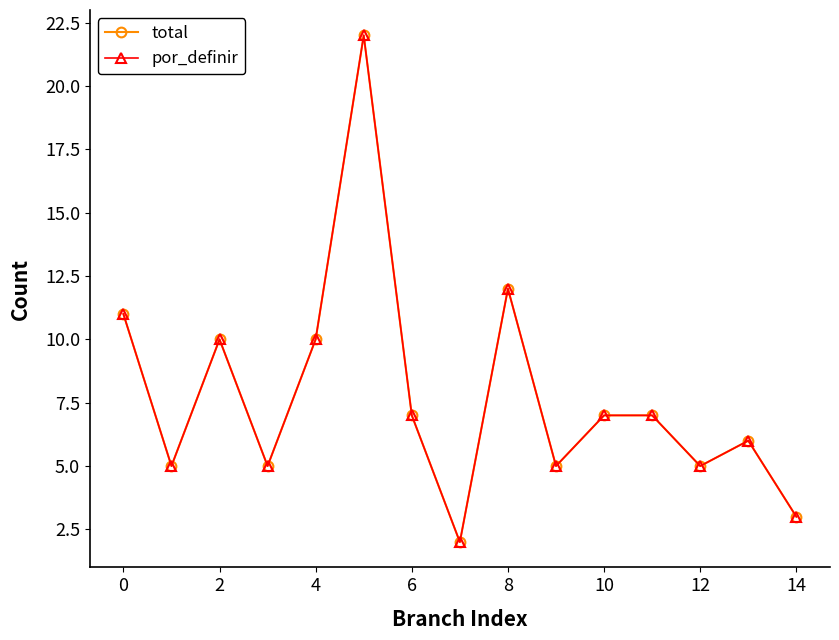

Which series has the largest total across all categories?

total